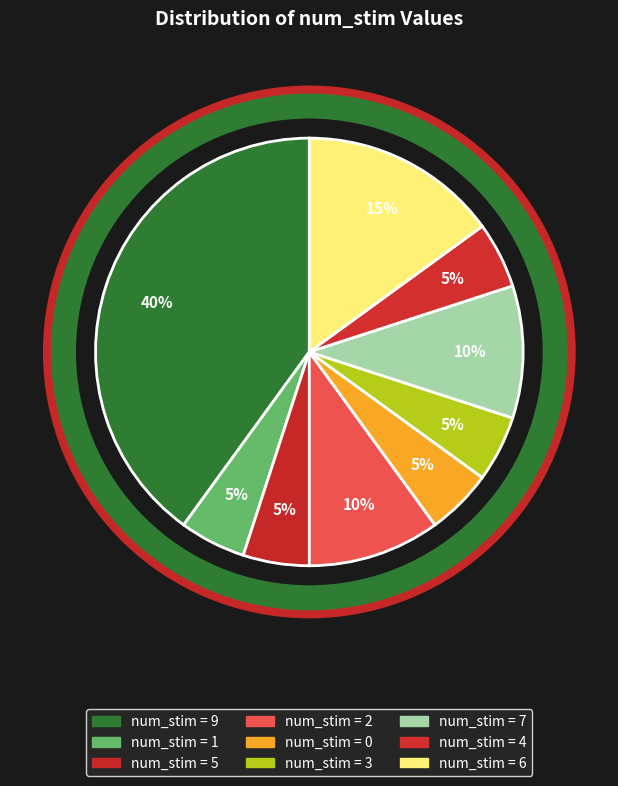

How many slices are in this pie chart?

9